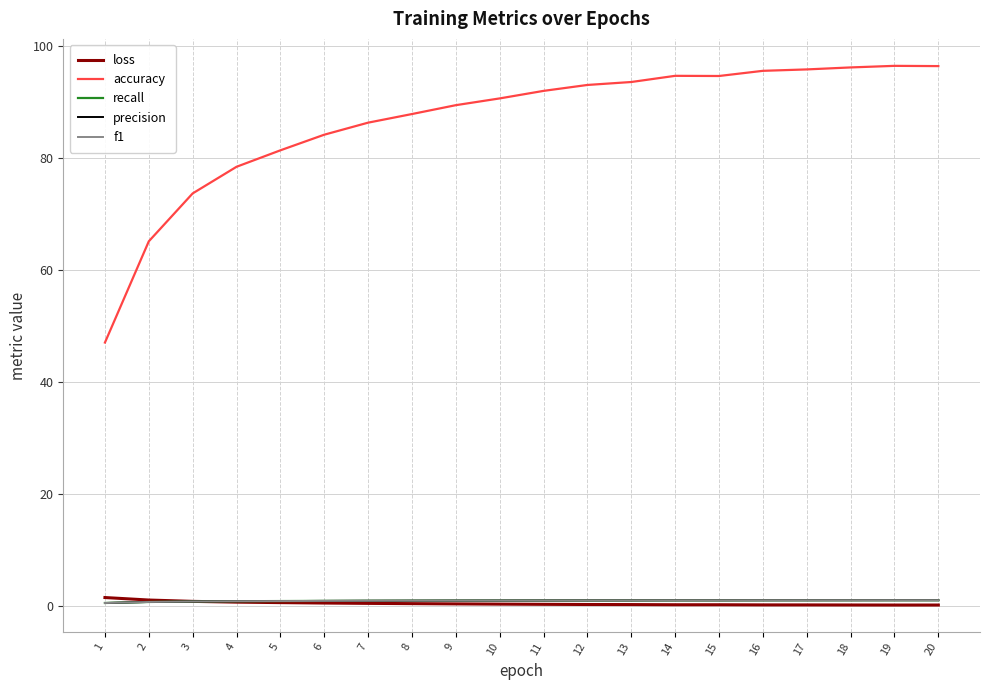

Which series has the largest range (max minus min)?

accuracy